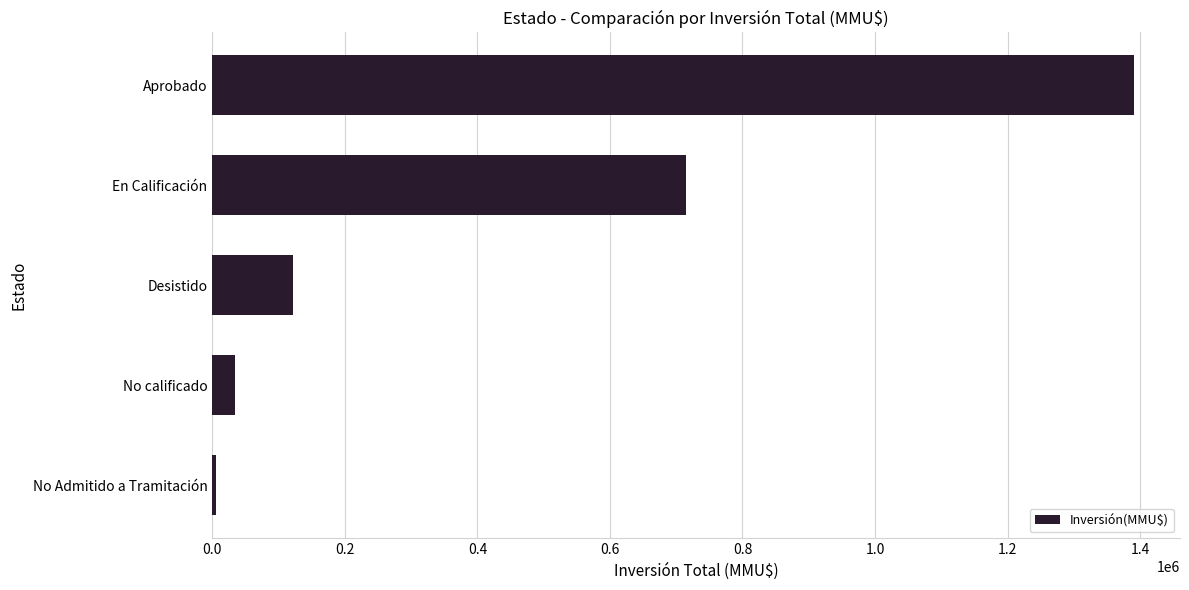

Reading top to bottom, transcribe all the data shown in this chart.

1390673	714200	122531	33771	5613